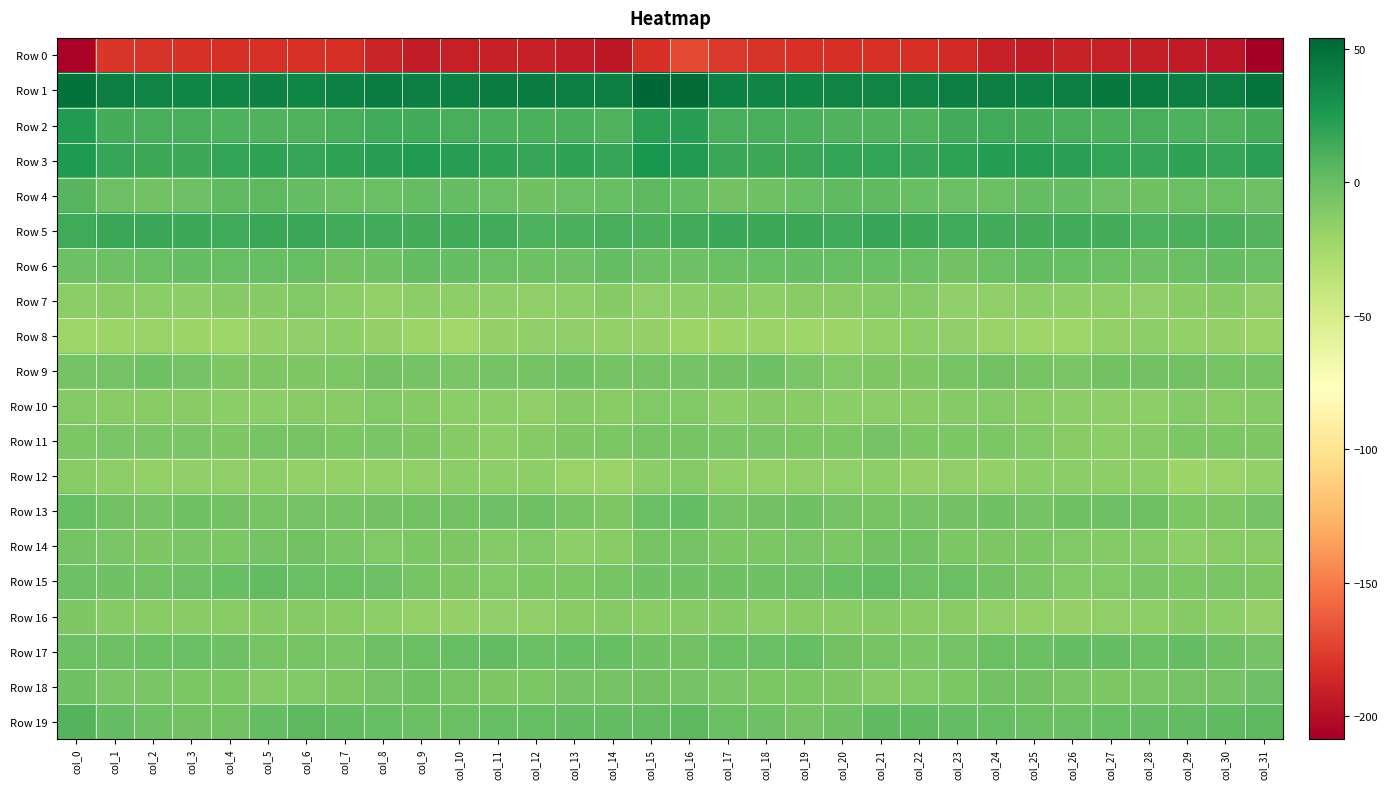

Between col_23 and col_30, which is larger?

col_23